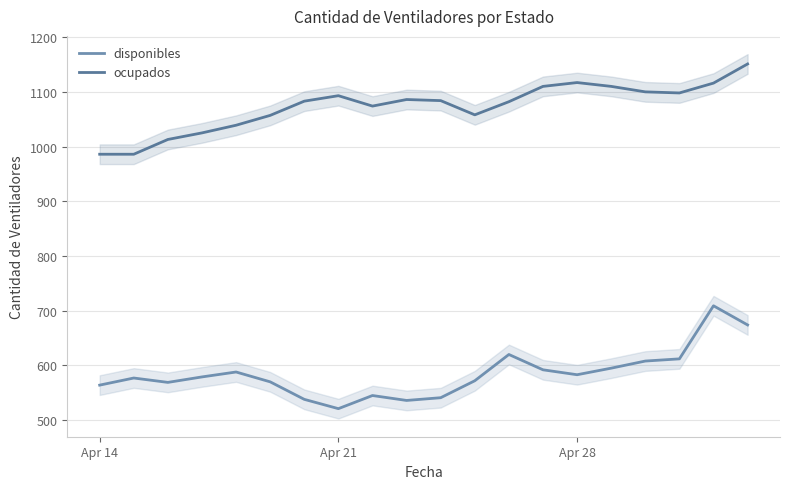

List the series in order of their peak value, highest first.

ocupados, disponibles